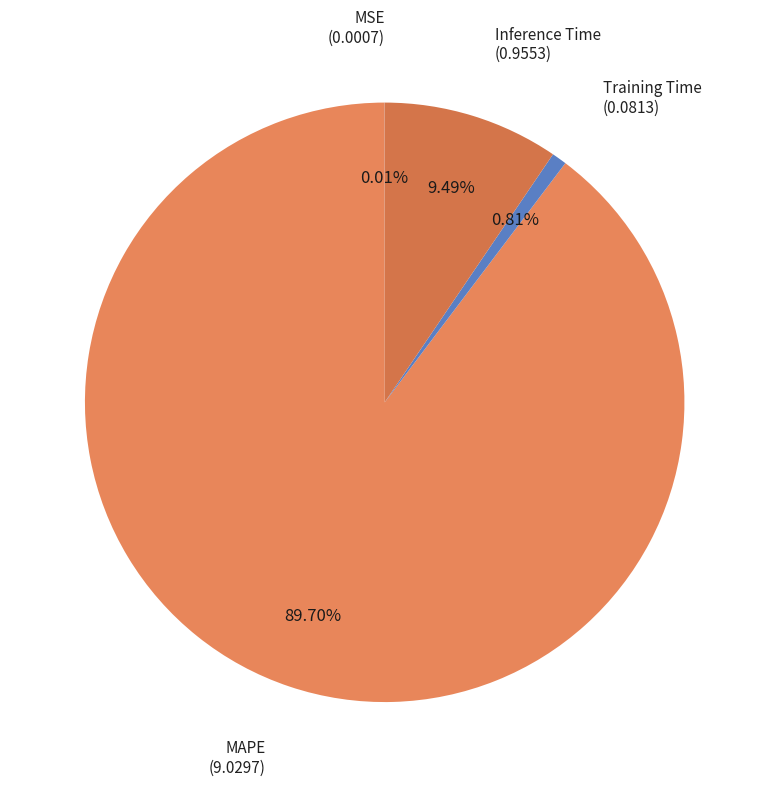

To the nearest percent, what is the average slice percentage?

25%